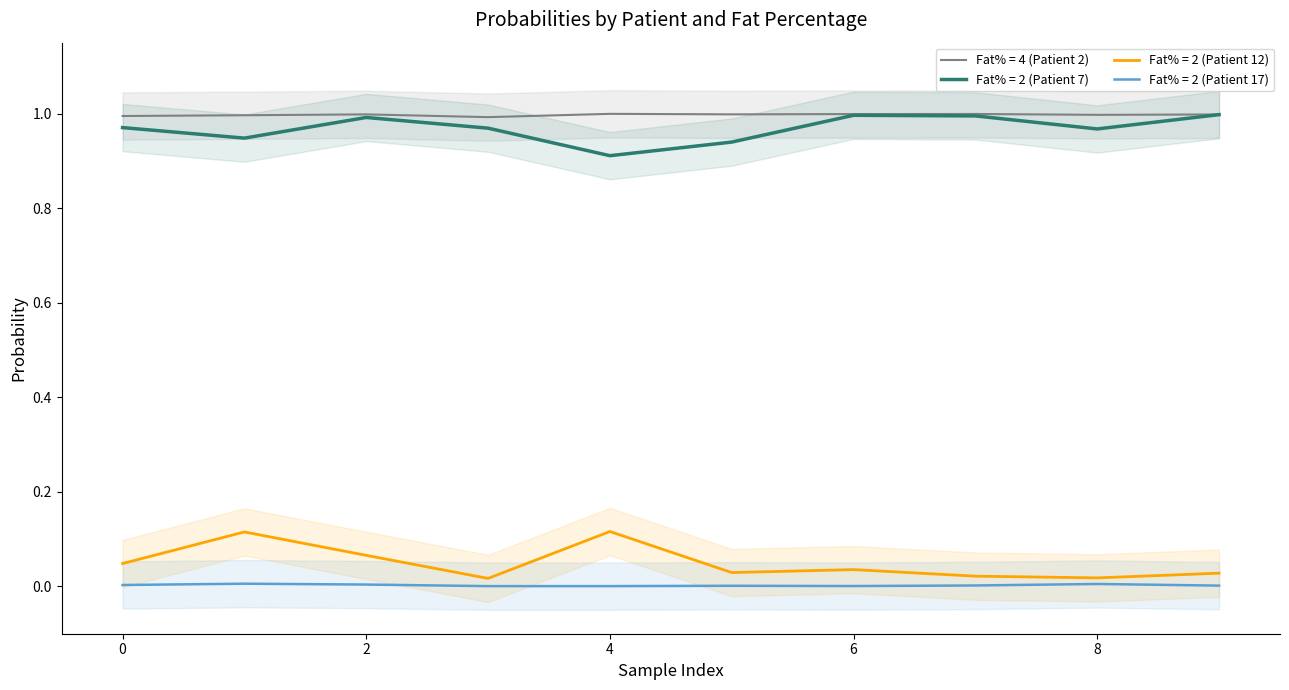

True or false: Fat% = 2 (Patient 12) and Fat% = 4 (Patient 2) cross at least once.

False